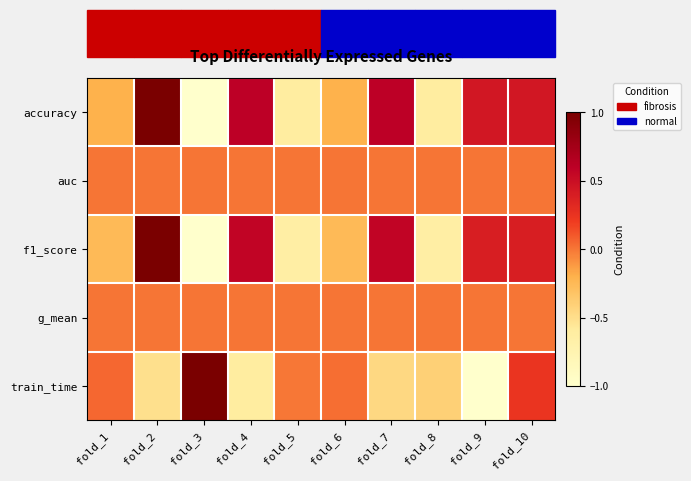

At which category is the sum across all series the highest?

fold_2